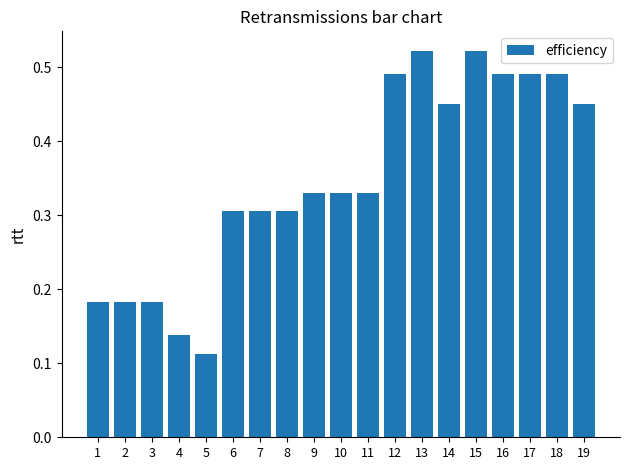

Is it true that the value at 19 is 0.1?

False